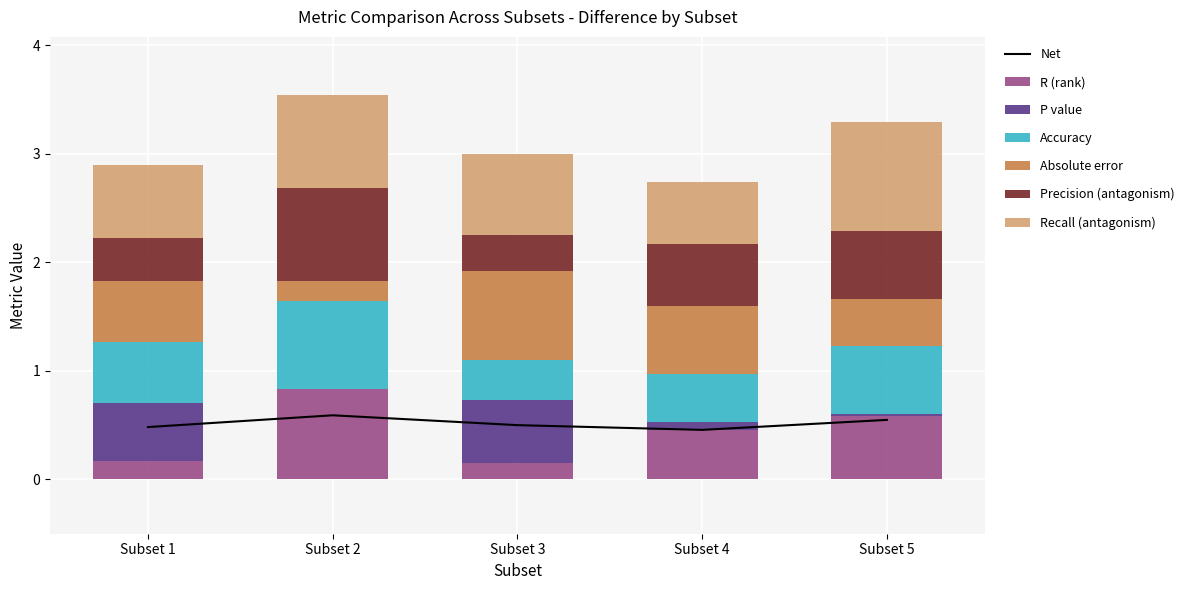

Between Subset 5 and Subset 4, which is larger?

Subset 5